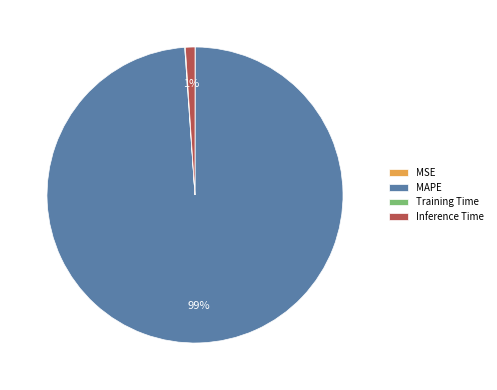

To the nearest percent, what is the average slice percentage?

25%